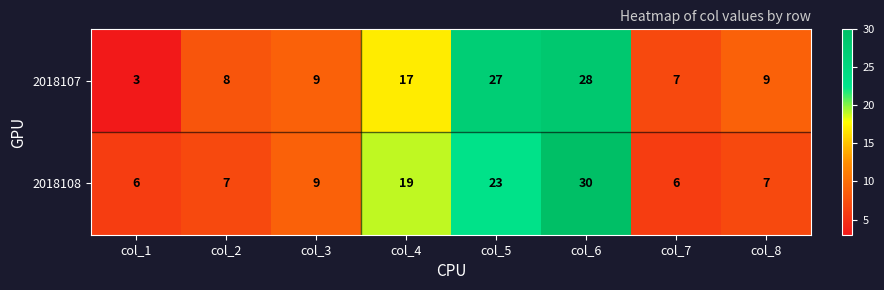

At how many categories does at least one series exceed 13?

3